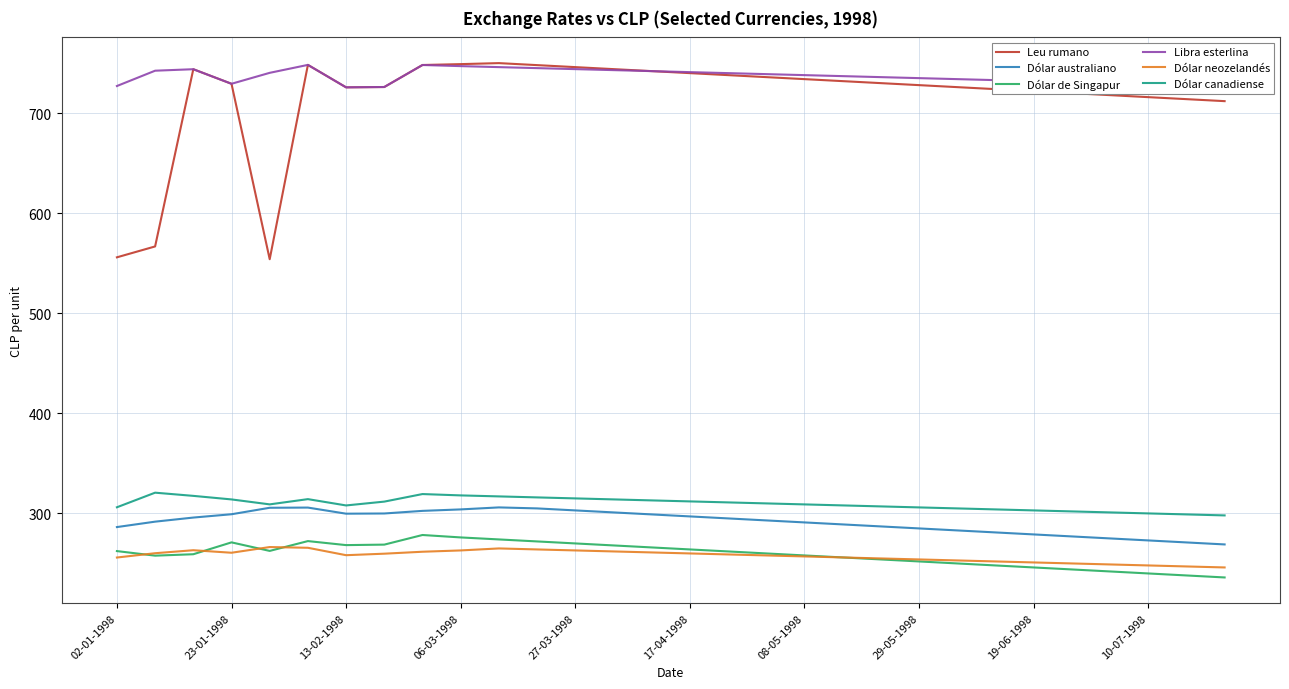

True or false: Dólar canadiense and Dólar de Singapur cross at least once.

False